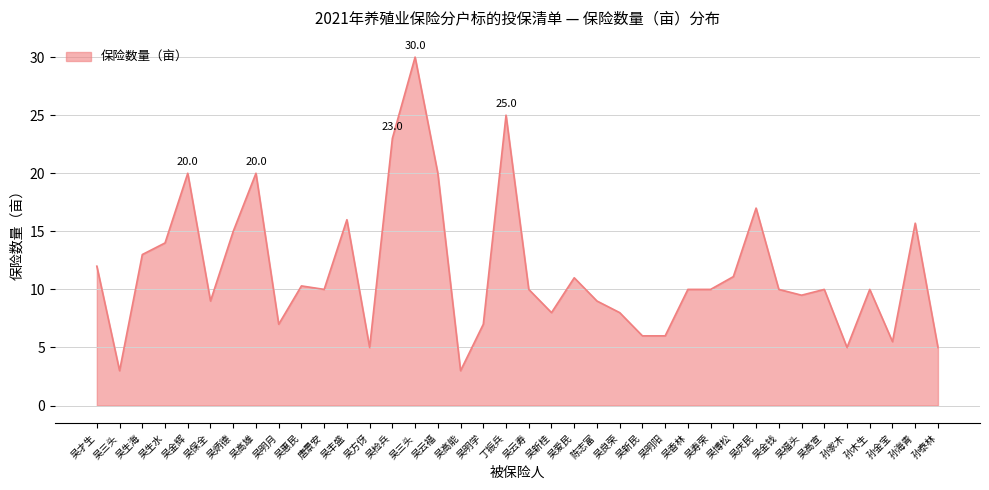

What is the difference between the maximum and minimum values?

27.0